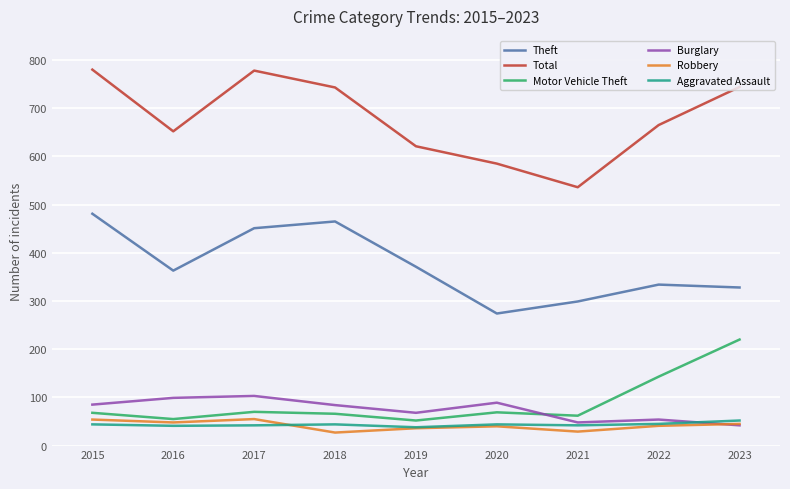

The Motor Vehicle Theft series shows 55 at 2016. True or false?

True